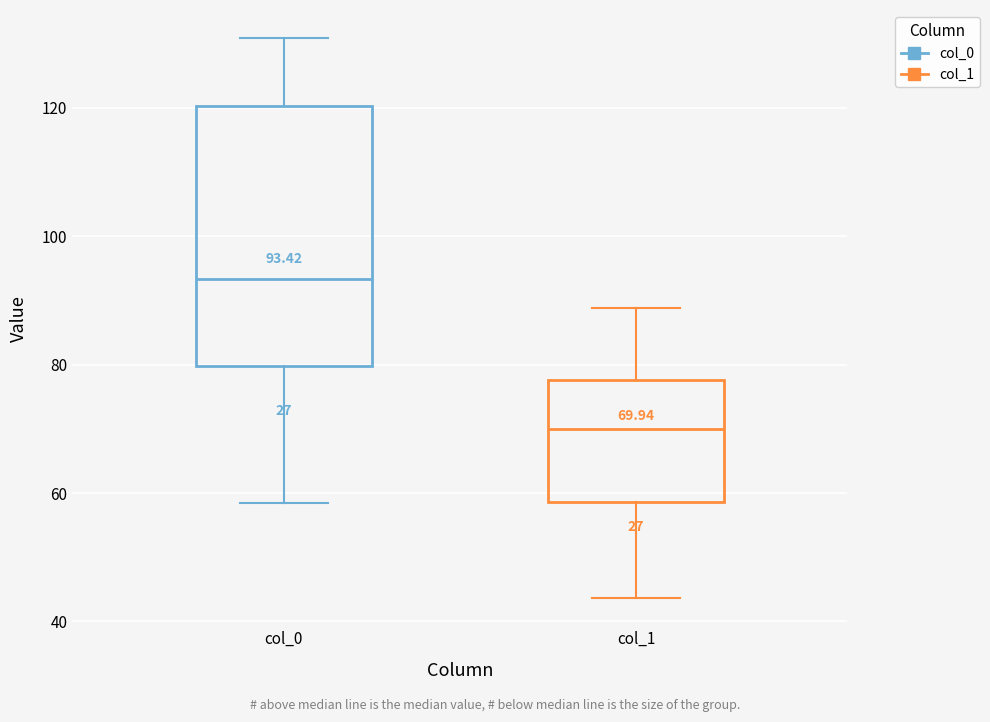

Comparing the boxes themselves (not the whiskers), which one is the tallest?

col_0